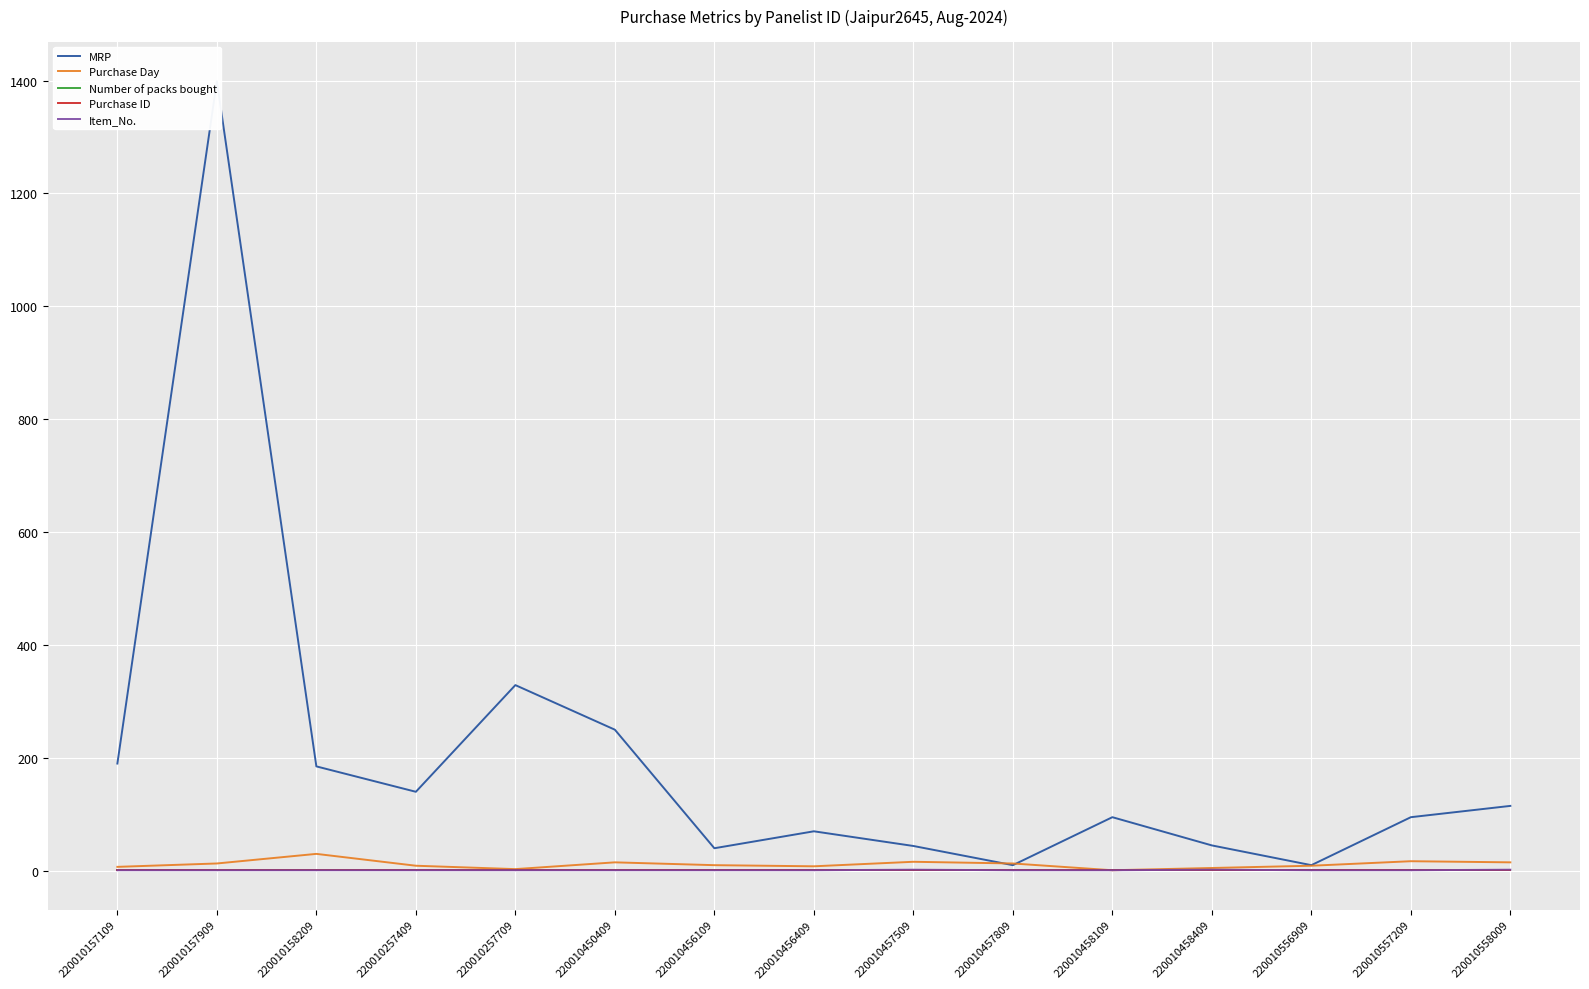

How many data points in Purchase Day are above 10?

7